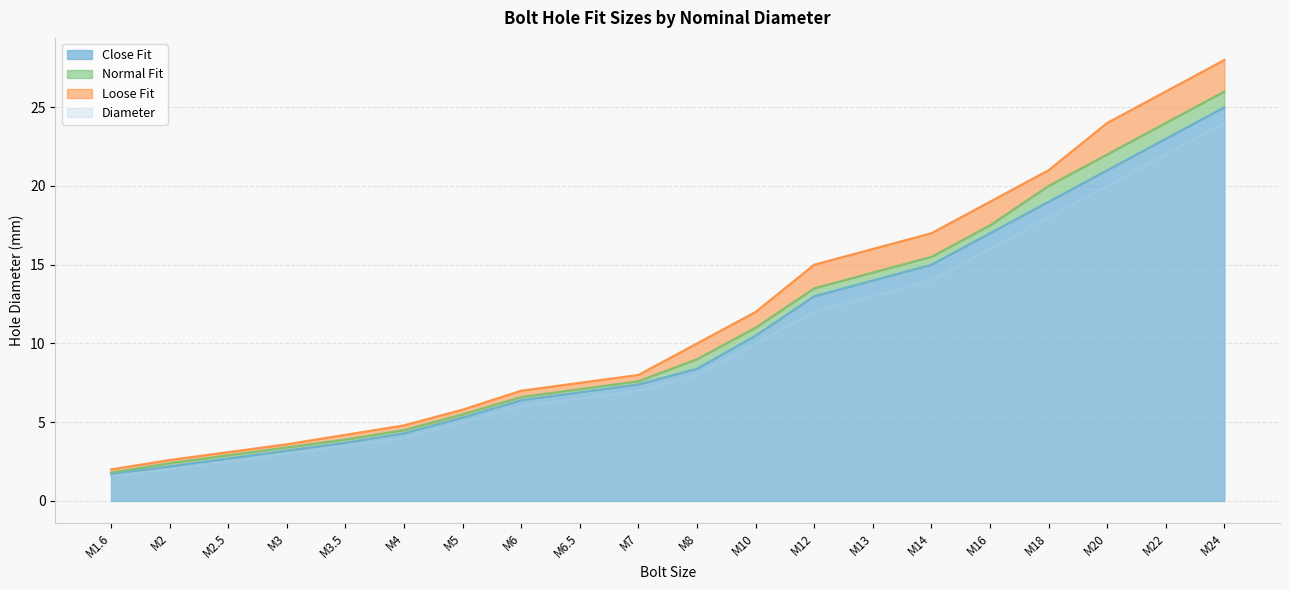

At which label does Normal Fit first exceed 9?

M10